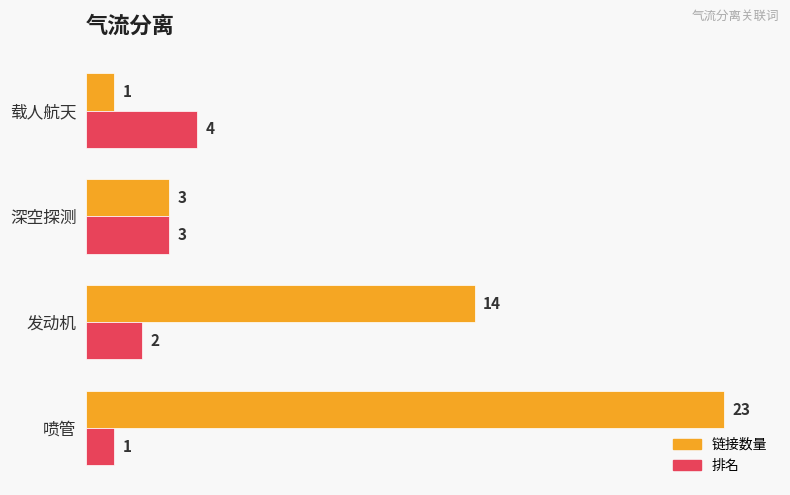

What are all the series names shown in the legend?

链接数量, 排名